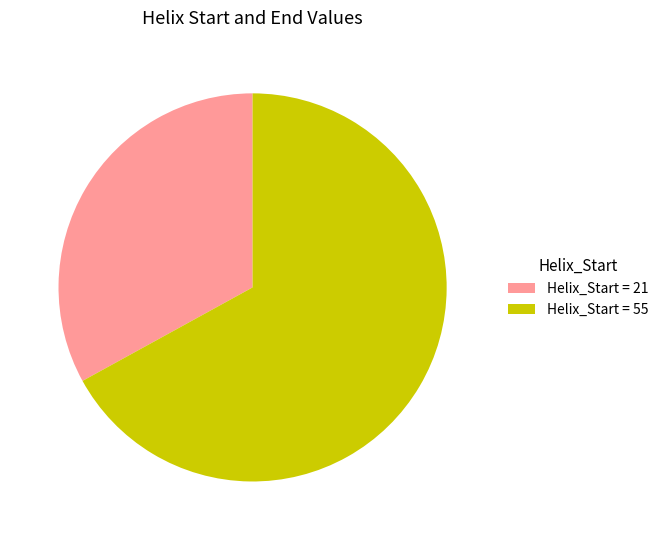

Is it true that Helix_Start = 21 is 33% of the pie?

True